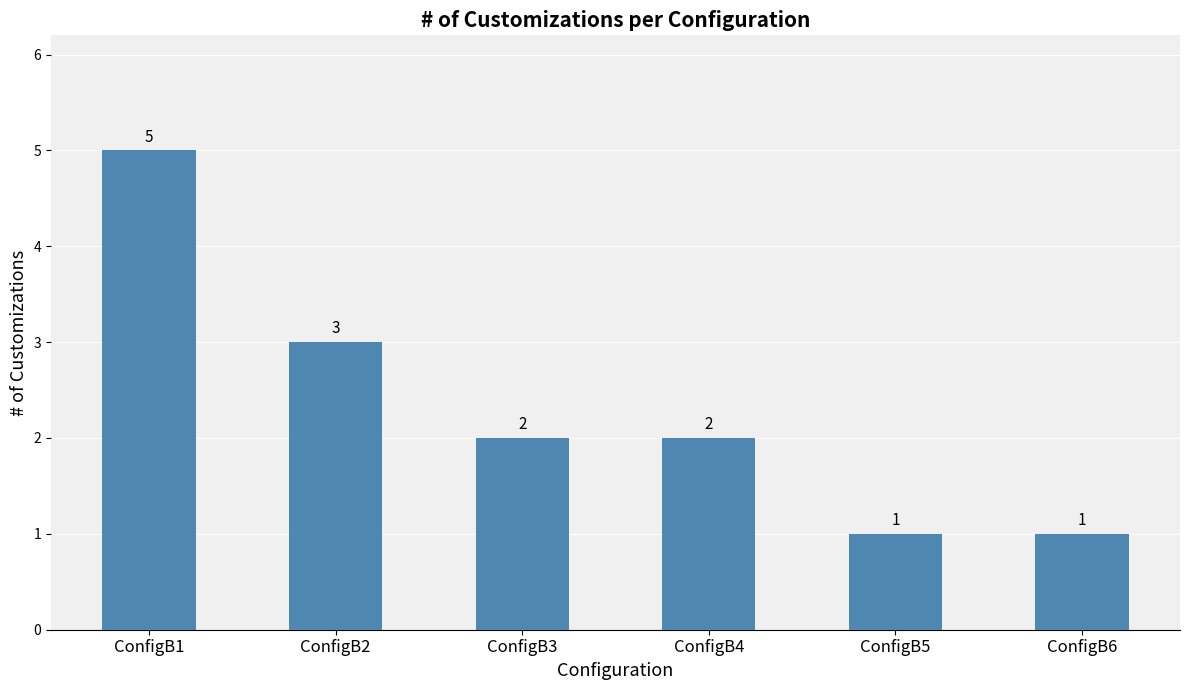

What is the difference between the maximum and minimum values?

4